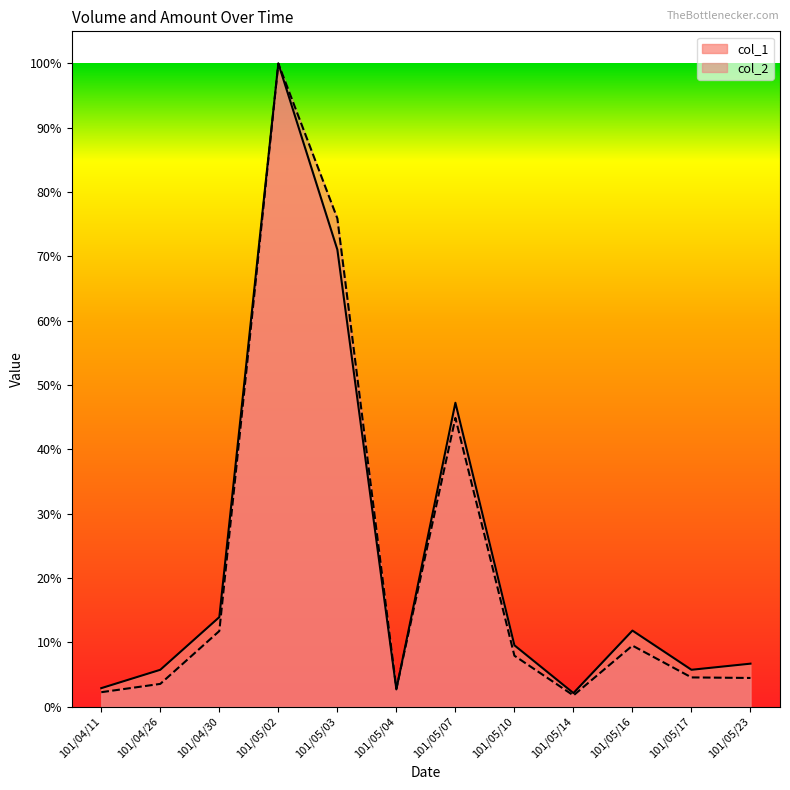

Which series has the largest range (max minus min)?

col_2